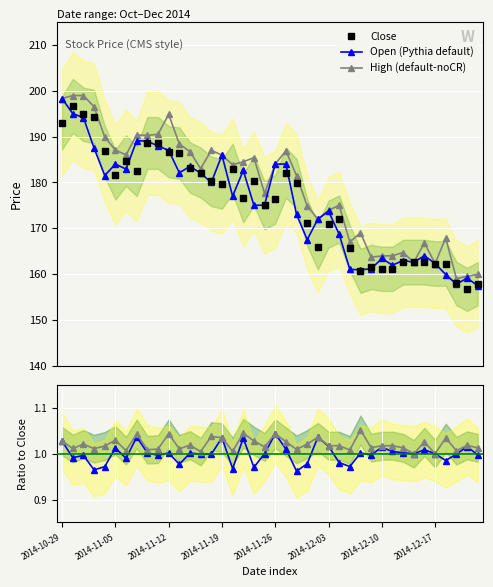

True or false: Open (Pythia default) has more than 0 interior local peaks.

True